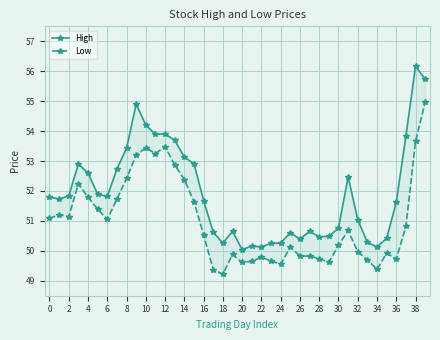

Which has a higher value, 22 or 16?

16